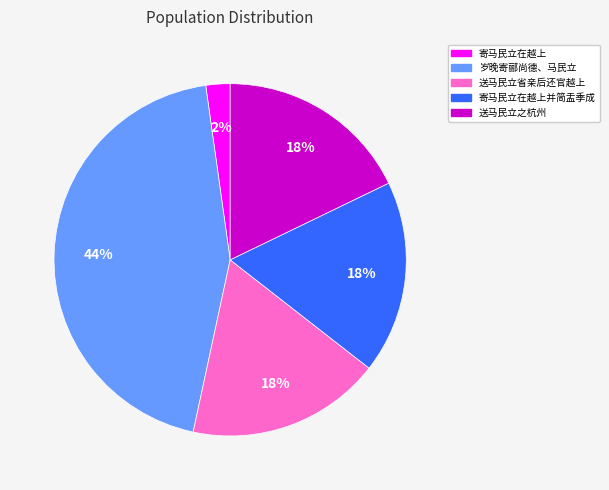

To the nearest percent, what is the average slice percentage?

20%